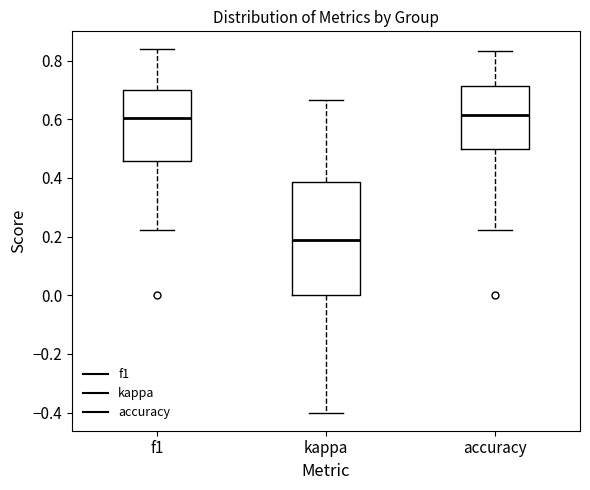

Which box's median line is the lowest?

kappa